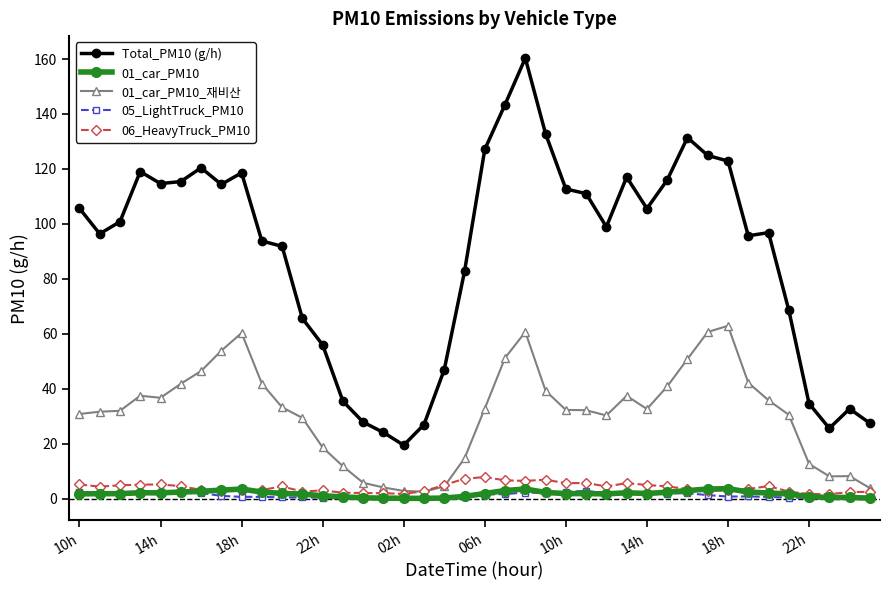

True or false: 06_HeavyTruck_PM10 and Total_PM10 (g/h) cross at least once.

False